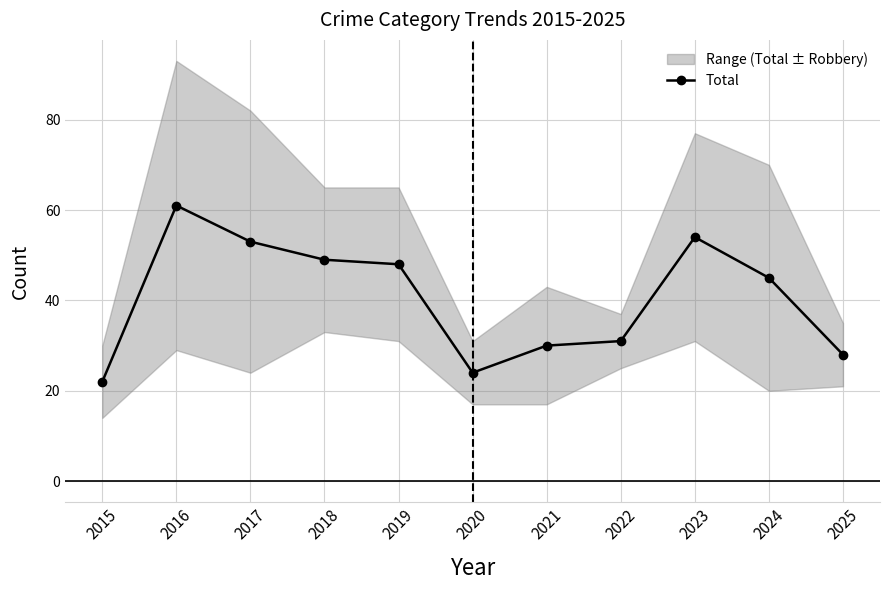

What is the ratio of the value at 2018 to the value at 2021?

1.6